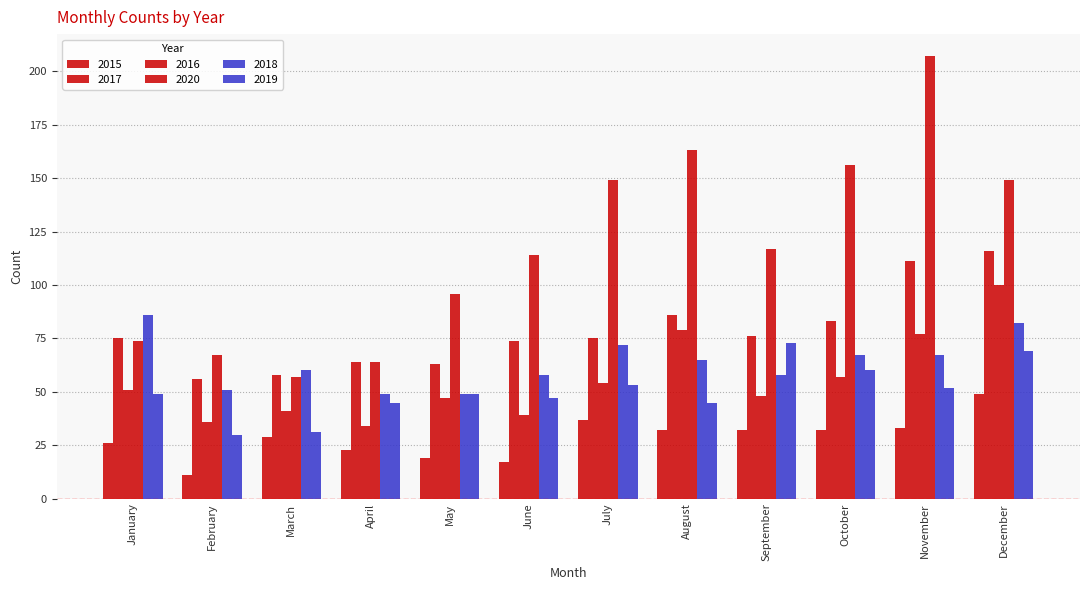

What is the difference between the 2015 values at April and February?

12